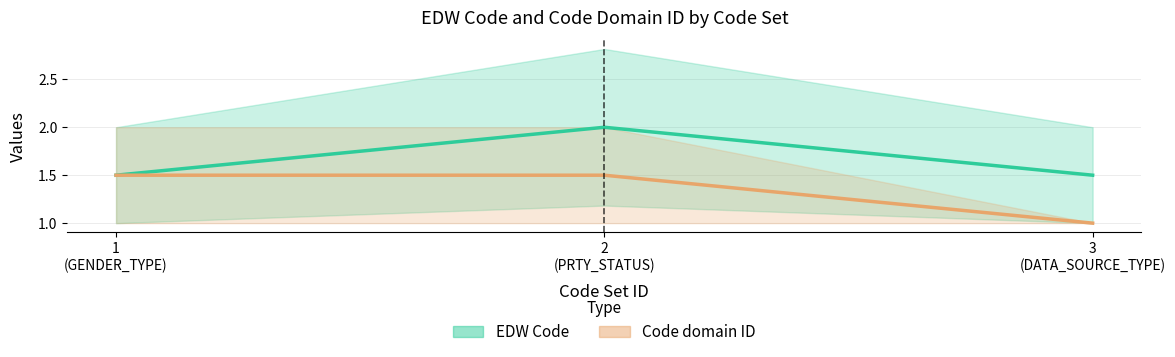

Count the number of data series in this chart.

2